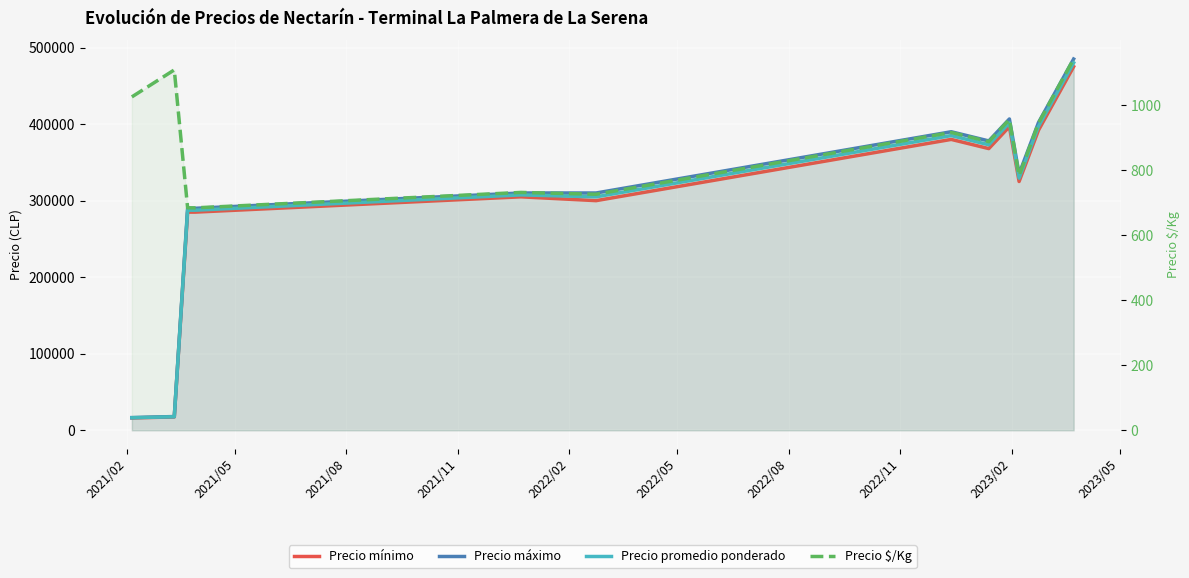

How many interior local valleys does the Precio máximo series have?

2